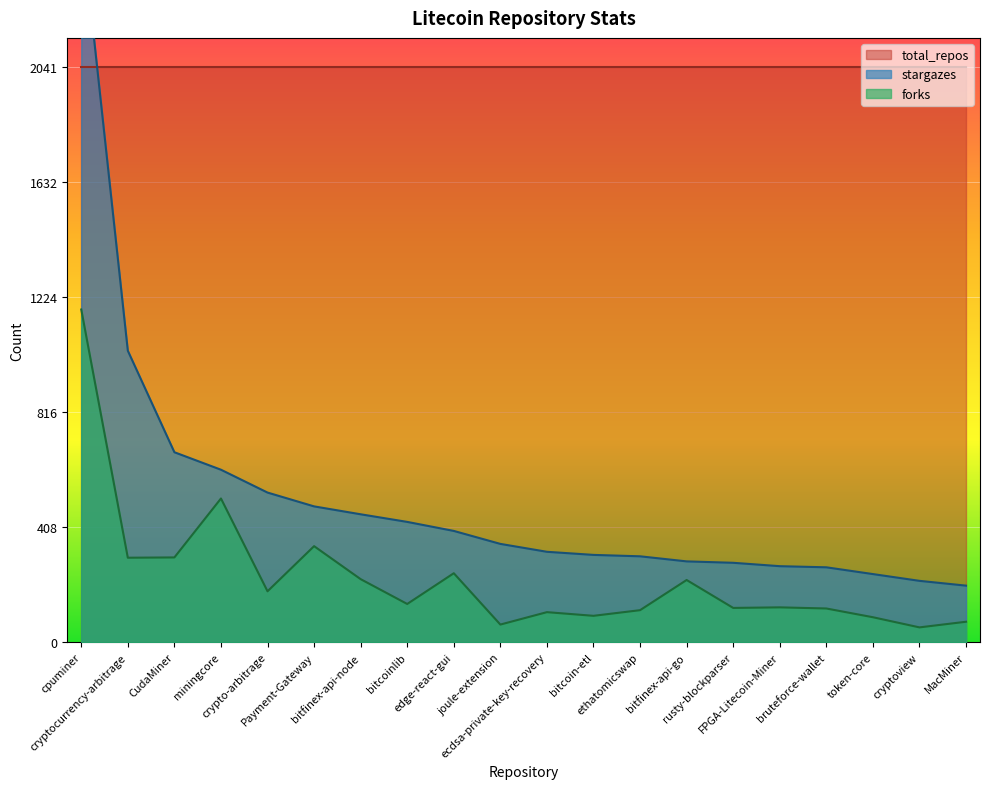

Which series has the widest spread of values?

stargazes